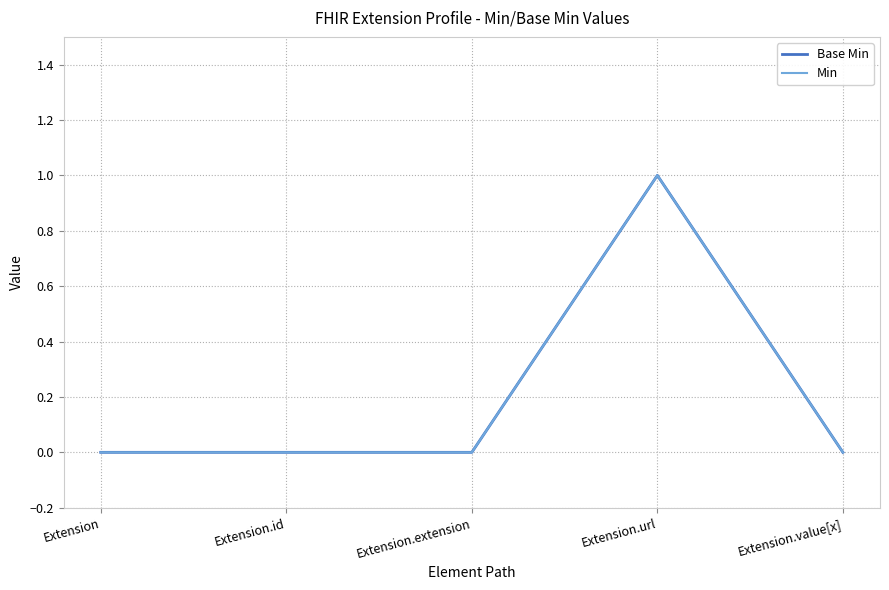

Is the value of Min at Extension greater than the value of Base Min at Extension?

No